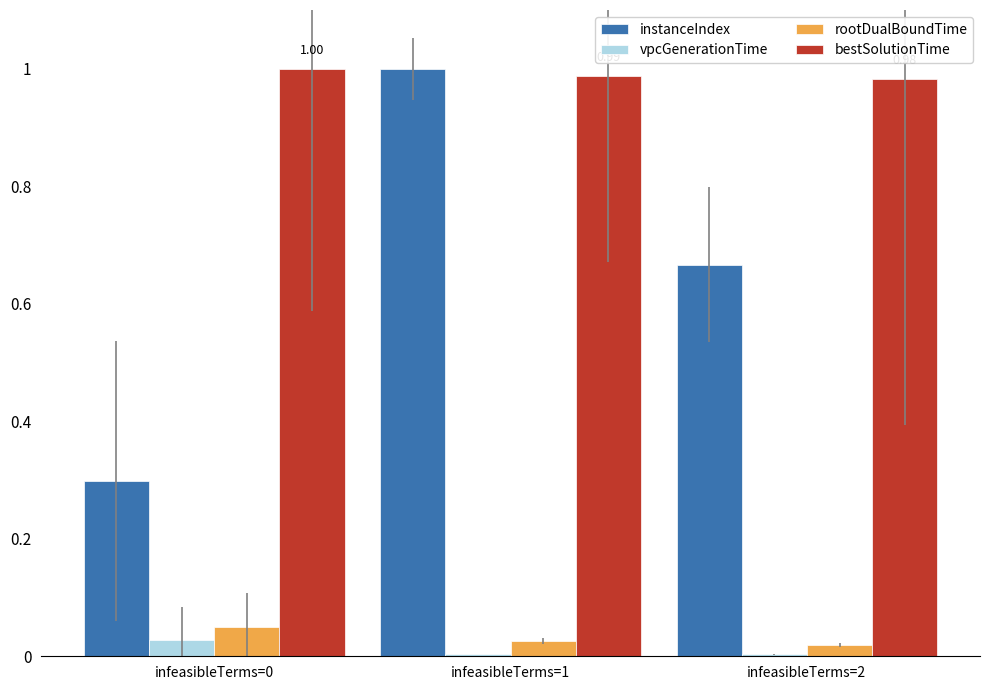

How many distinct data groups are displayed?

4